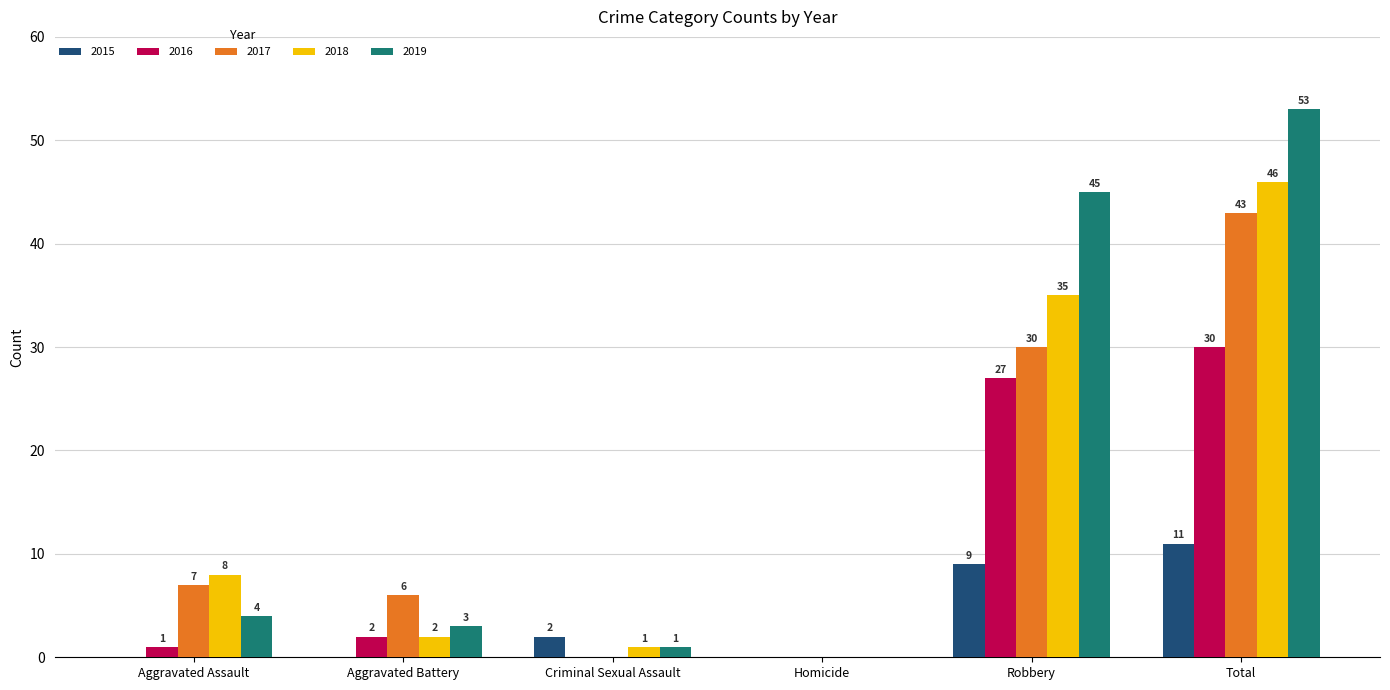

At which category is the sum across all series the highest?

Total